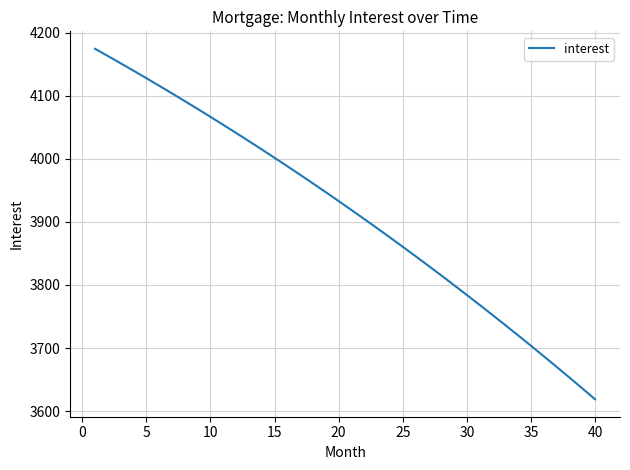

What is the maximum value shown in the chart?

4174.3